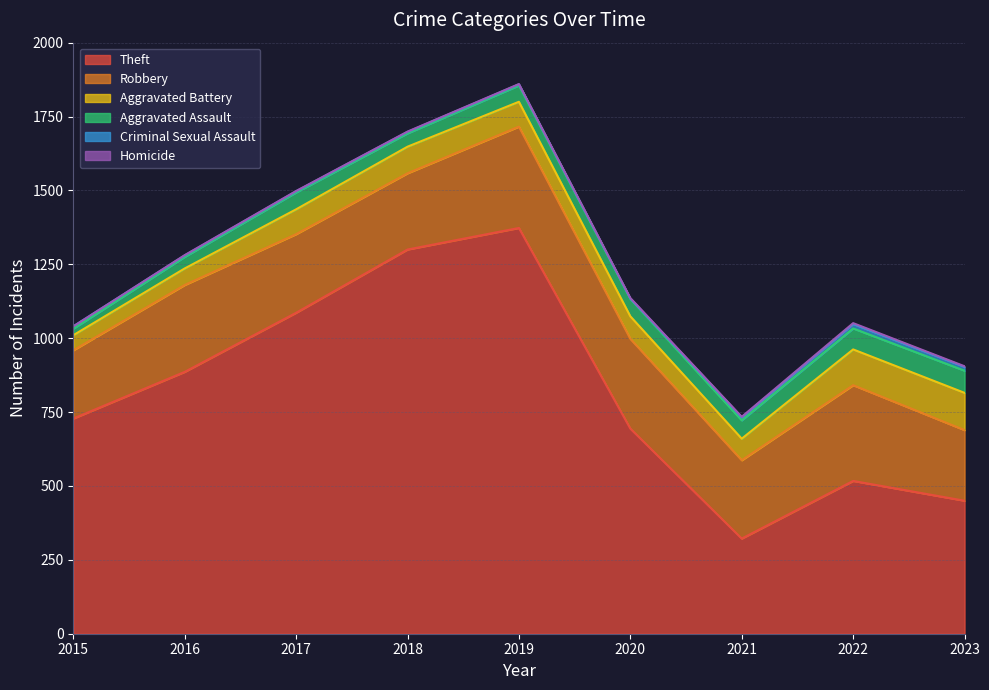

At how many categories does at least one series exceed 874?

4